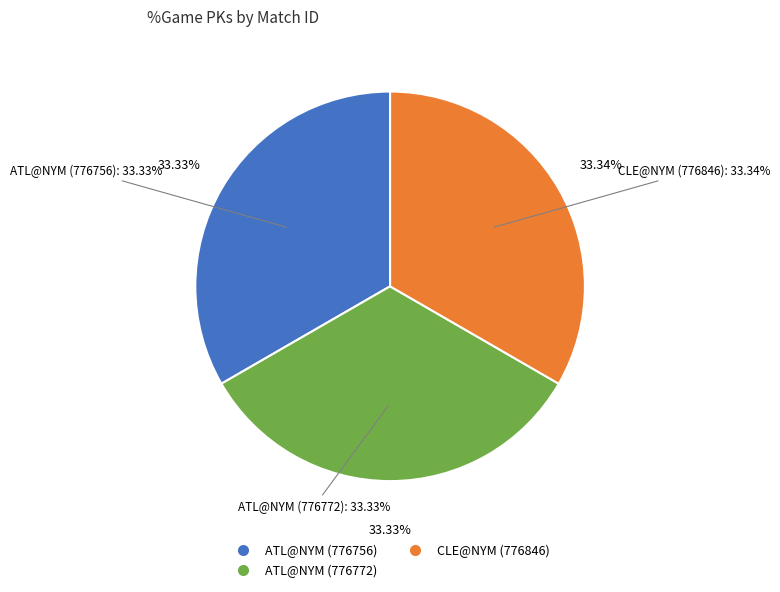

Which category has the smallest portion of the pie?

ATL@NYM (776756)